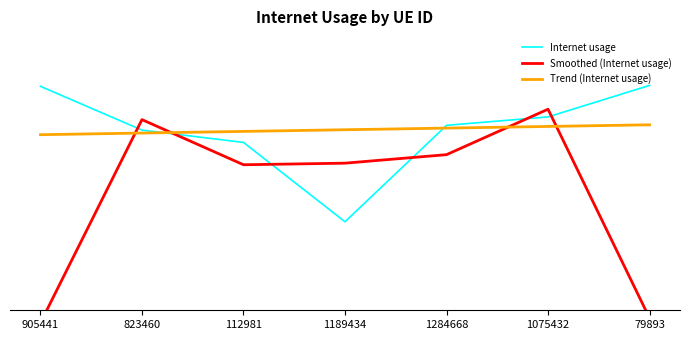

The Internet usage series shows 0.6 at 79893. True or false?

True